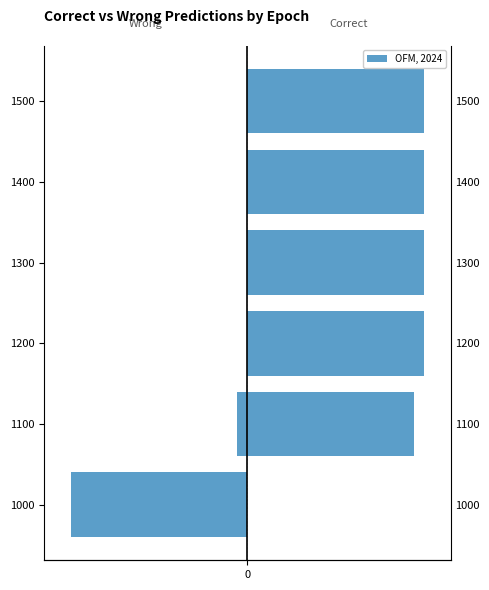

What is the value of the num_wrong bar at the 1st from the left?

-1000